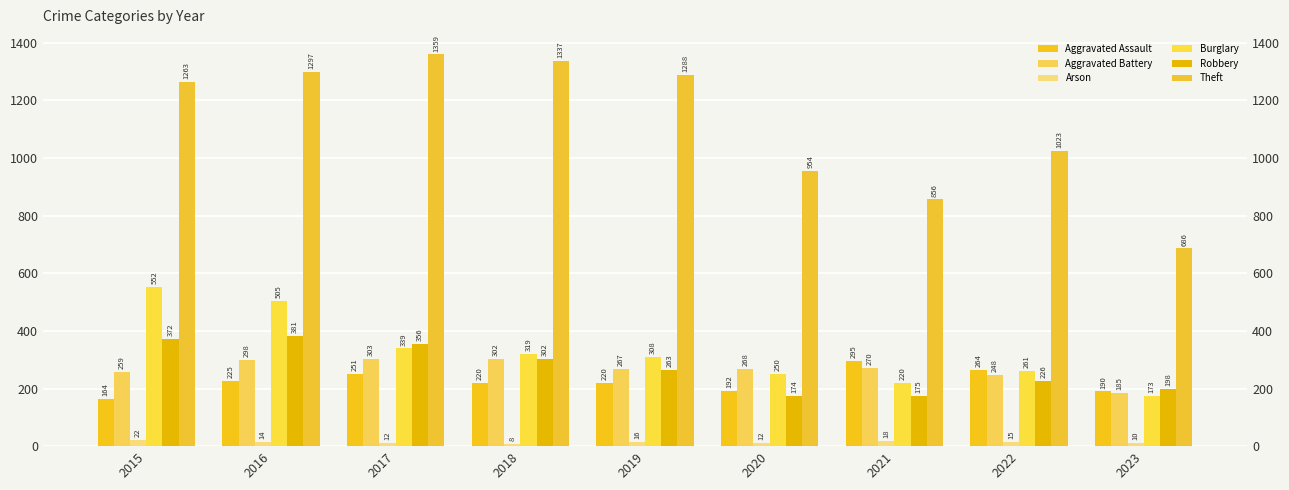

Does the chart contain stacked bars?

No